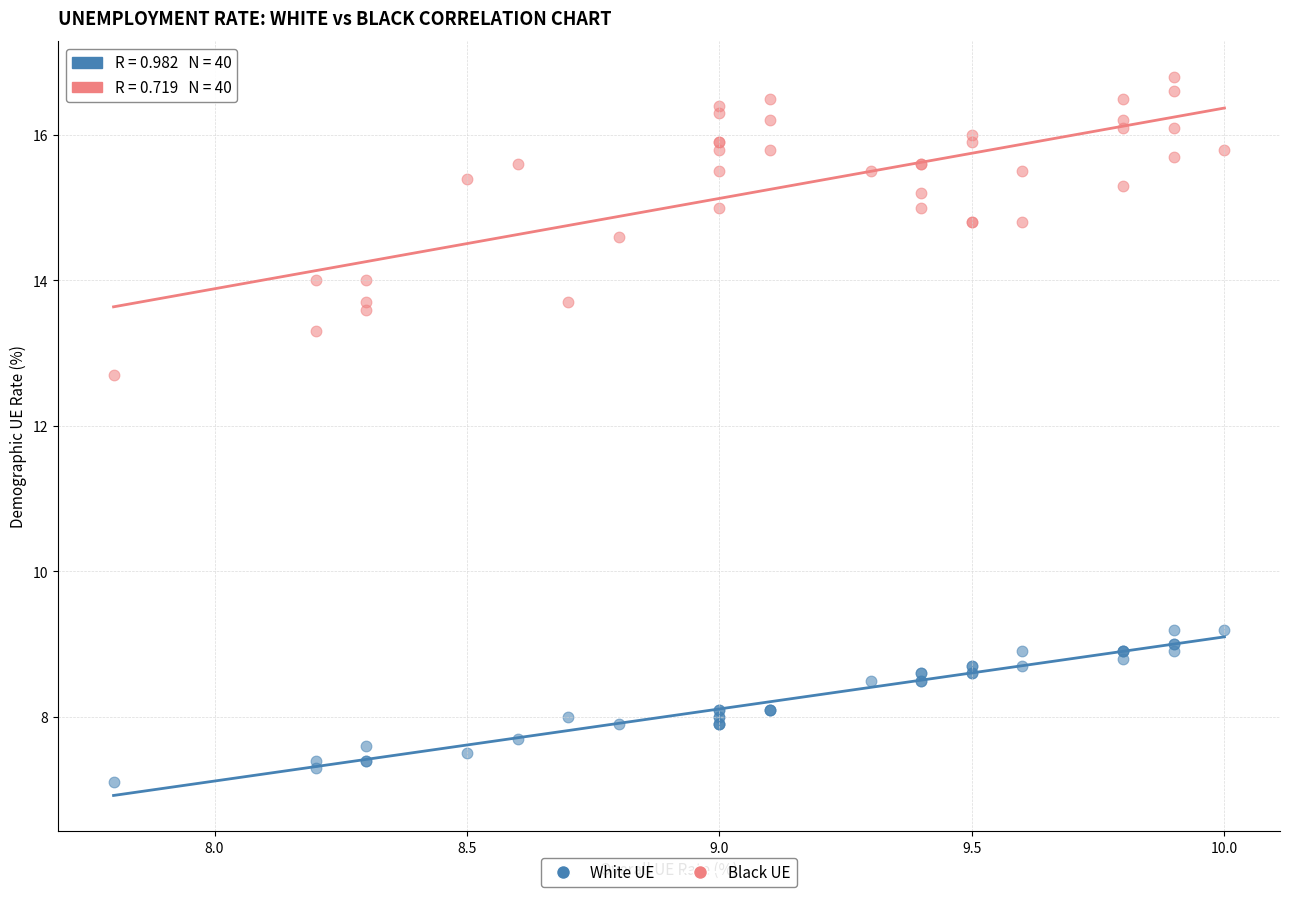

What are all the series names shown in the legend?

White UE, Black UE